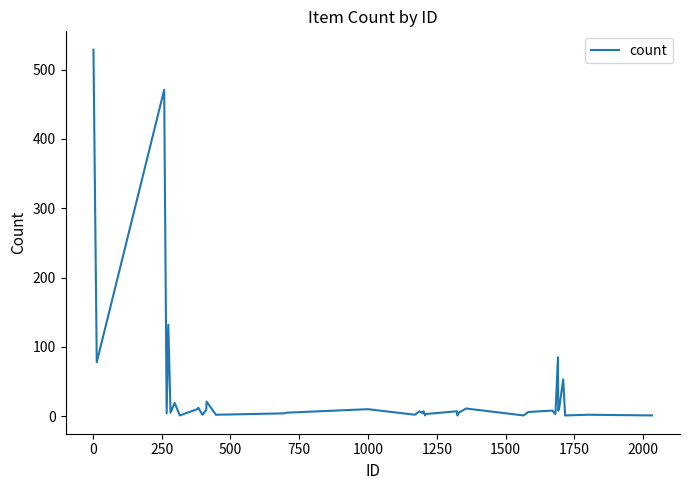

What is the sum of all values?

1549